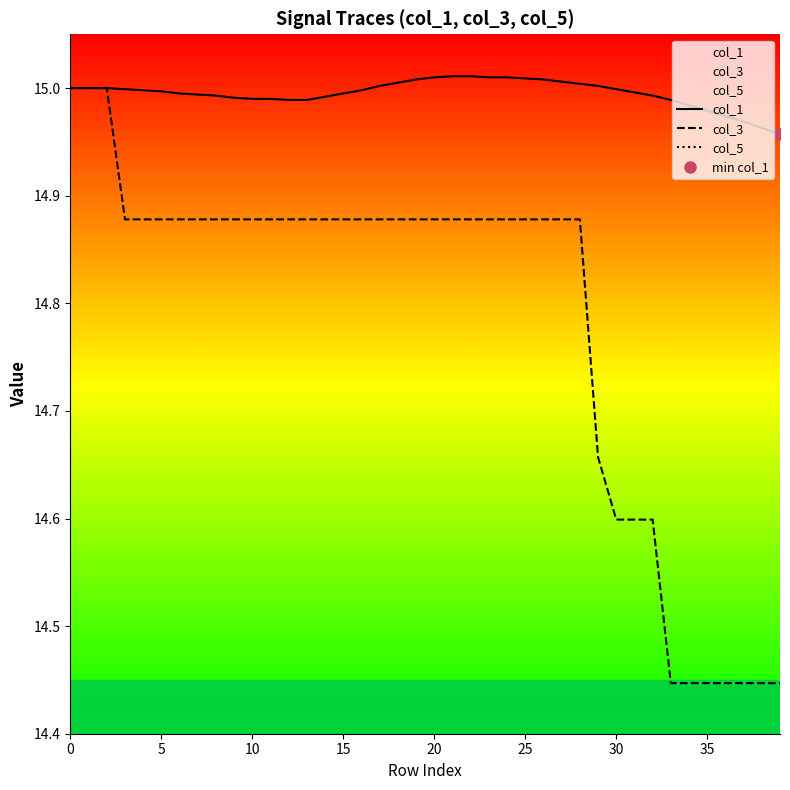

What is the spread (max minus min) of values at 32?

15.0